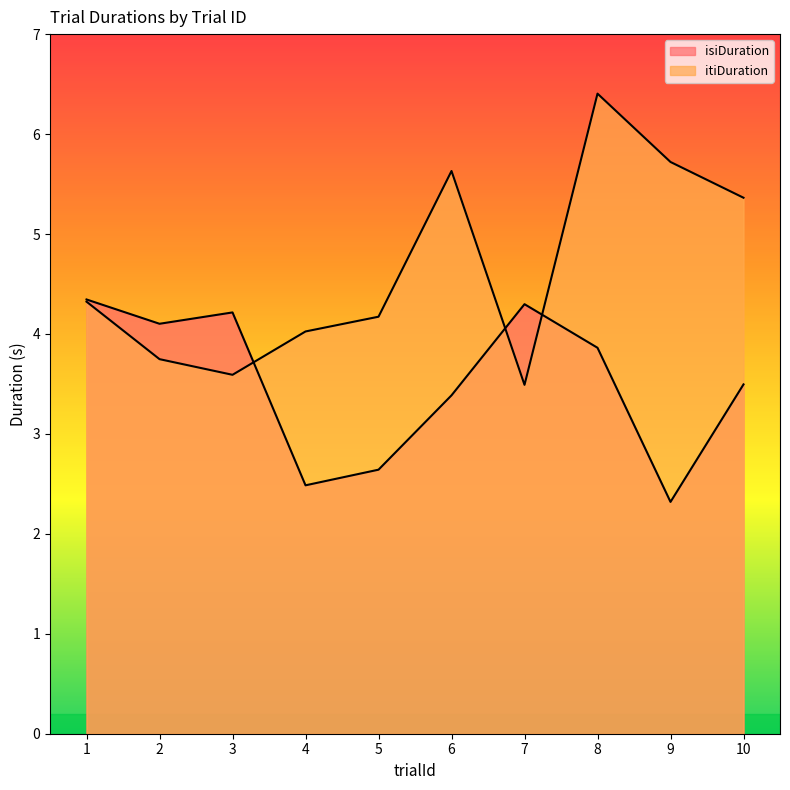

How many interior local valleys does the itiDuration series have?

2